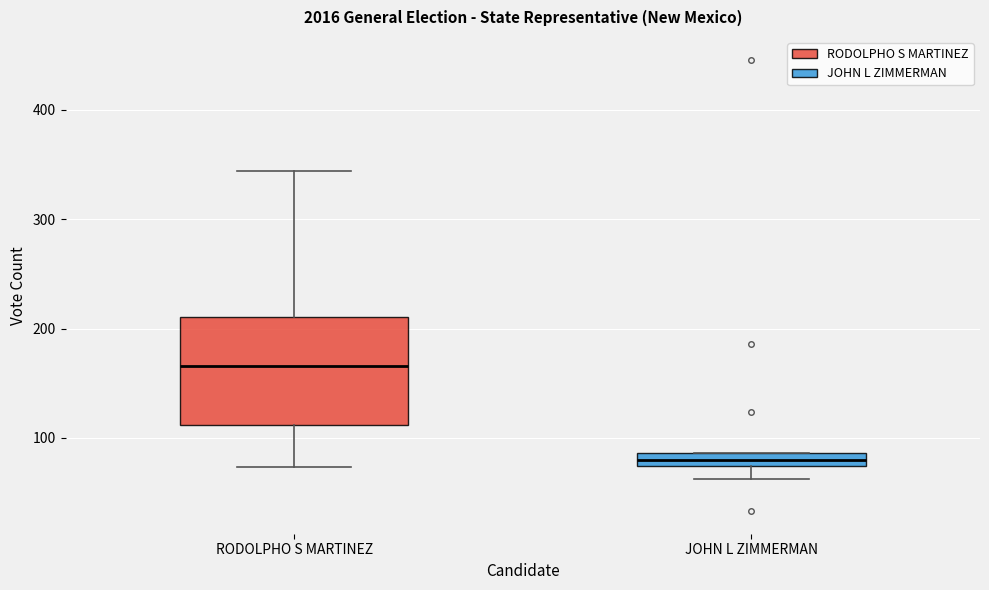

Comparing the boxes themselves (not the whiskers), which one is the tallest?

RODOLPHO S MARTINEZ